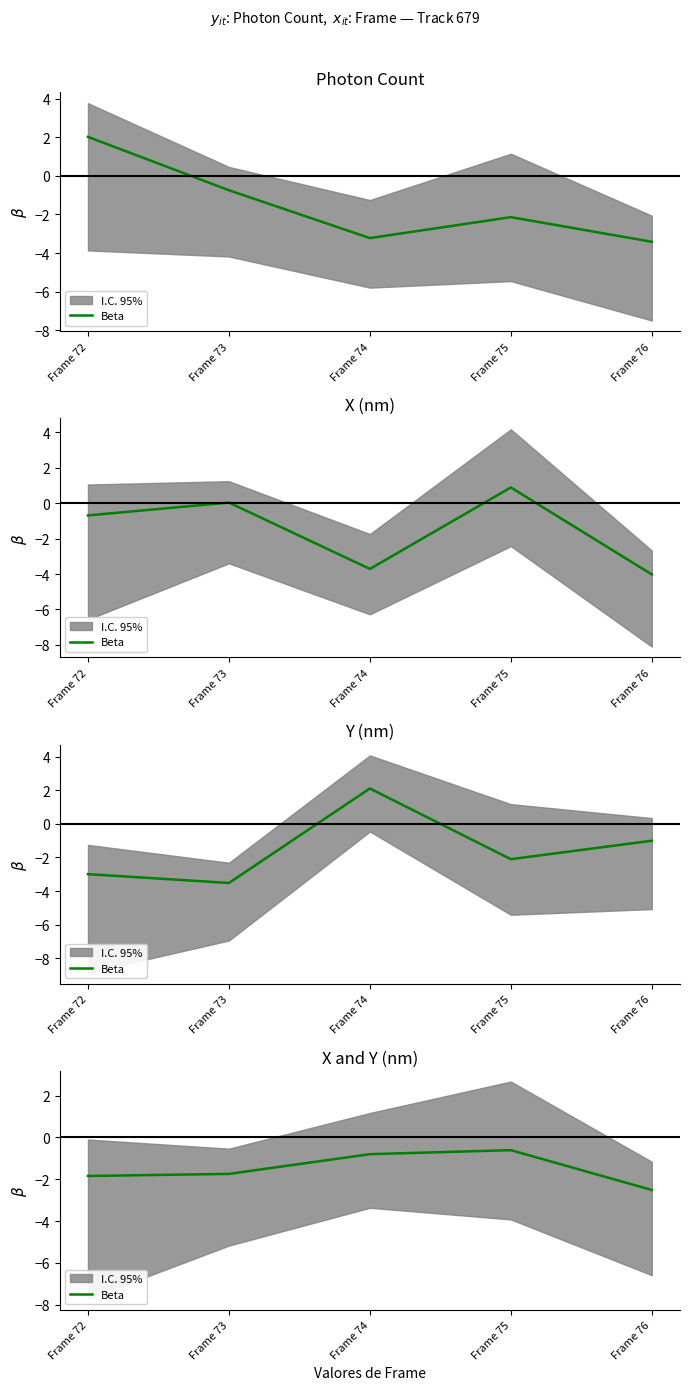

Count the number of categories in the chart.

5